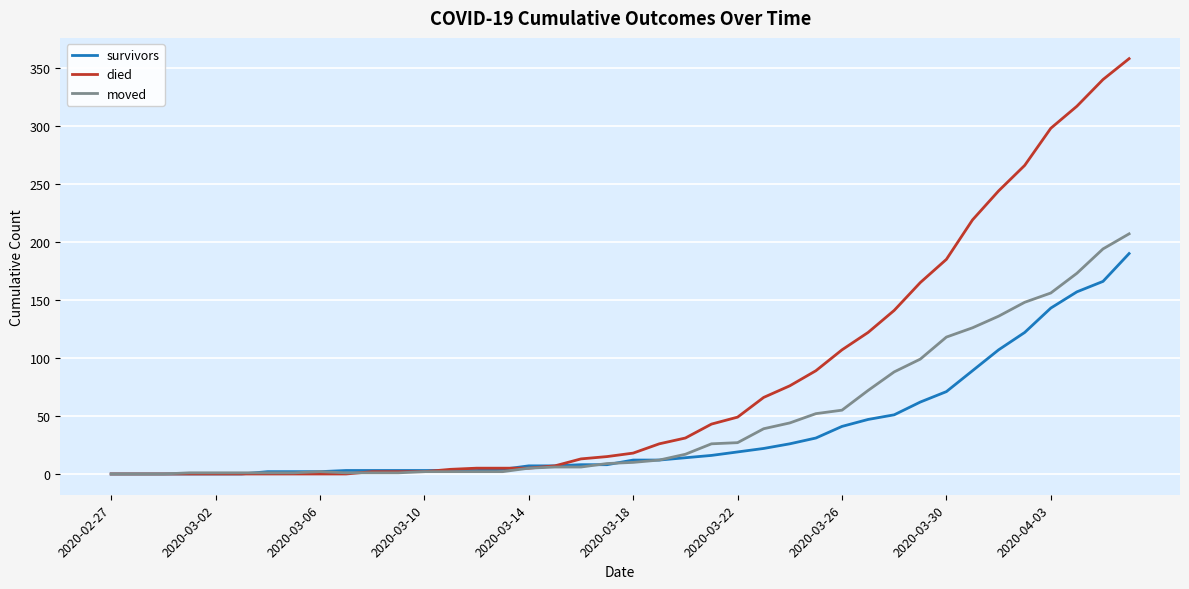

What is the greatest value displayed?

358